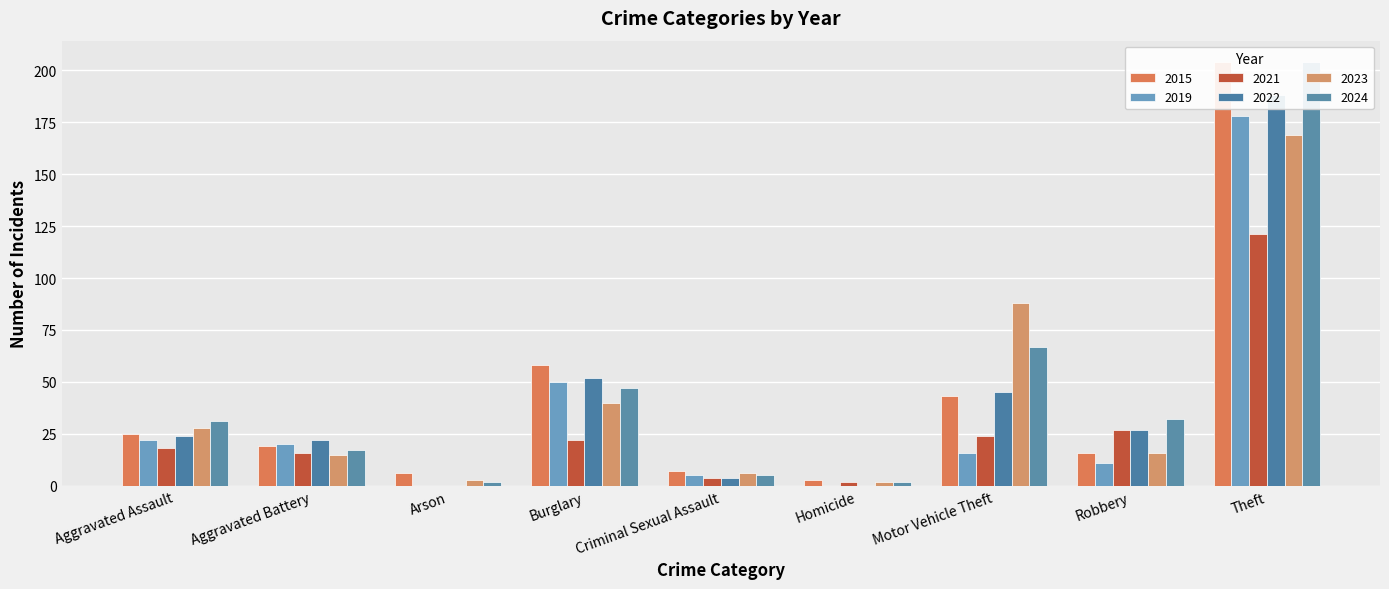

Is it true that 2015 equals 8 at Arson?

False